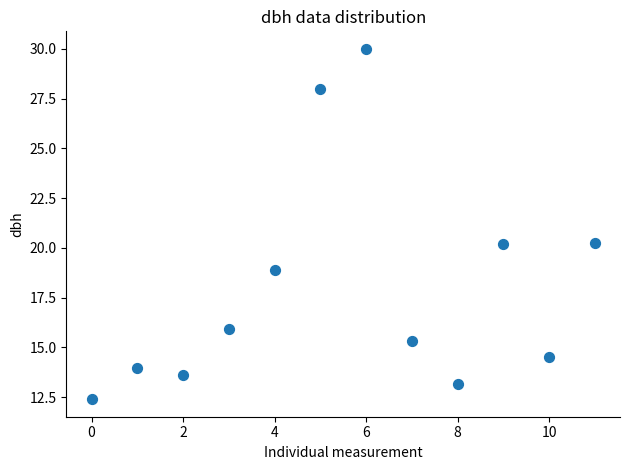

What is the range of Y values (max minus min)?

17.6